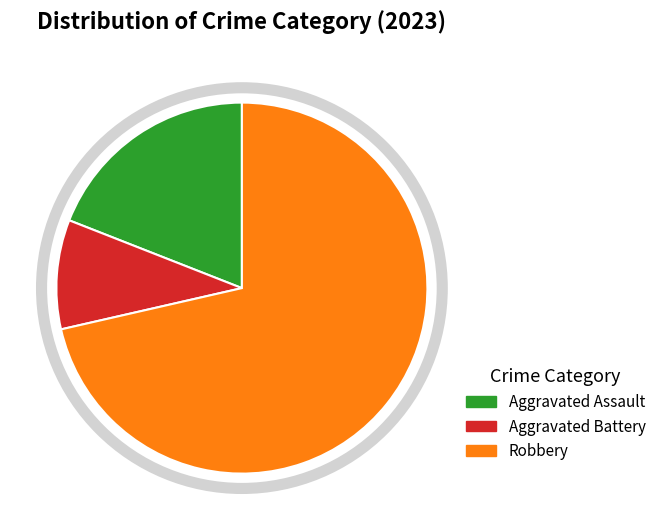

Which slice represents more than half of the pie?

Robbery